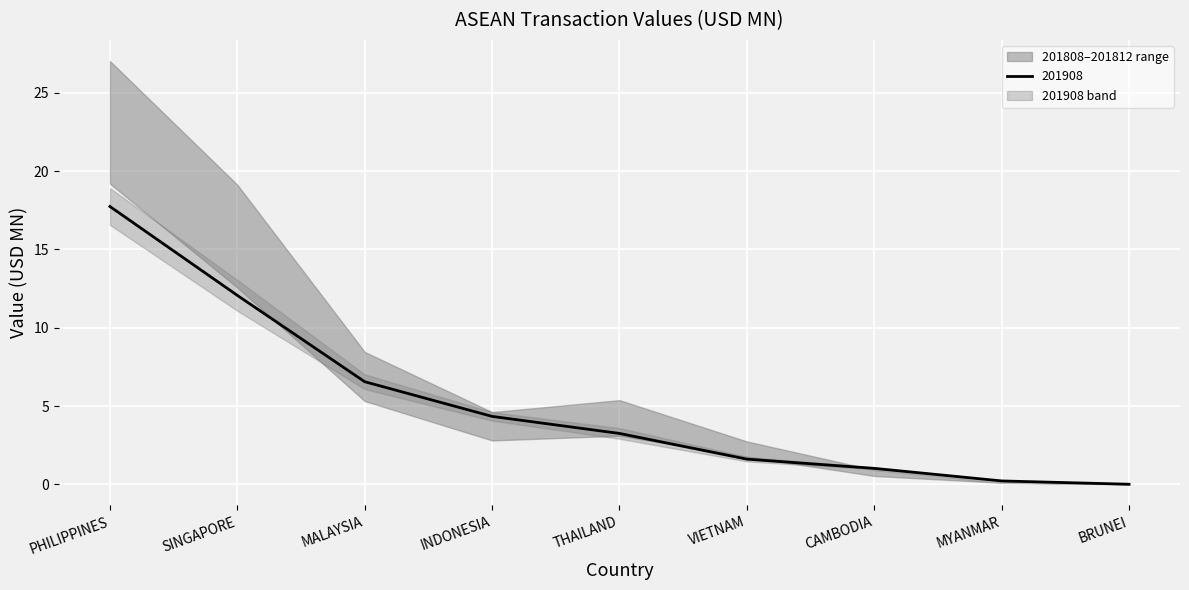

What is the average value of the 201812 series?

7.6